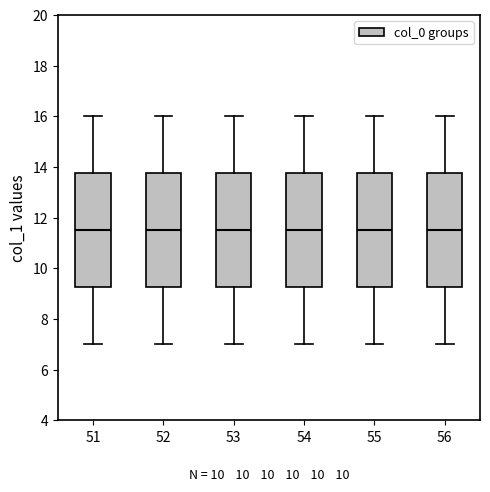

Where does the lower whisker of the box at x = 56 end on the y-axis? The values are not printed on the chart, so give them approximately, as read against the axis.

7.0